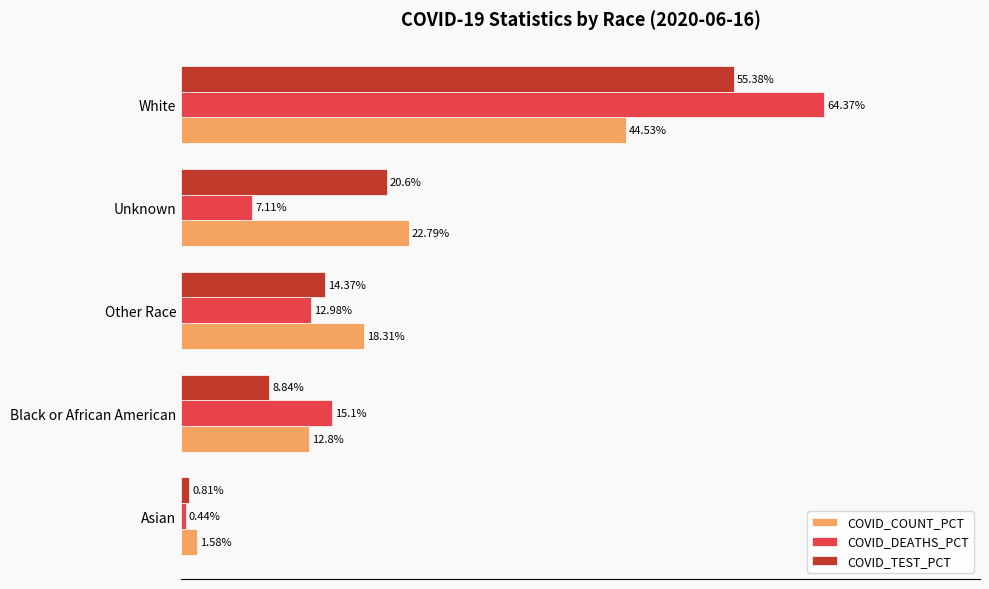

Which label corresponds to the largest value in the chart?

White